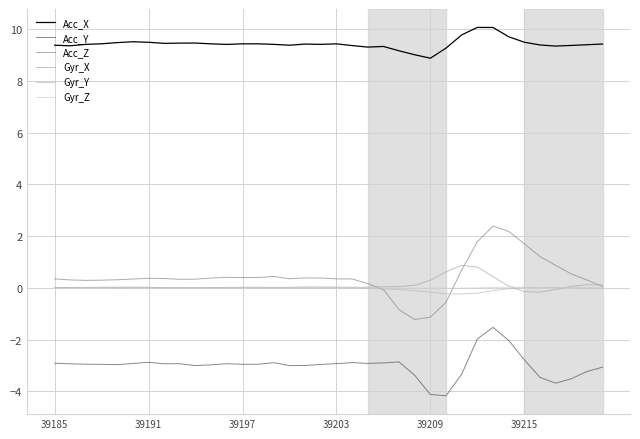

True or false: Gyr_Z has more than 0 points higher than both neighbors.

True